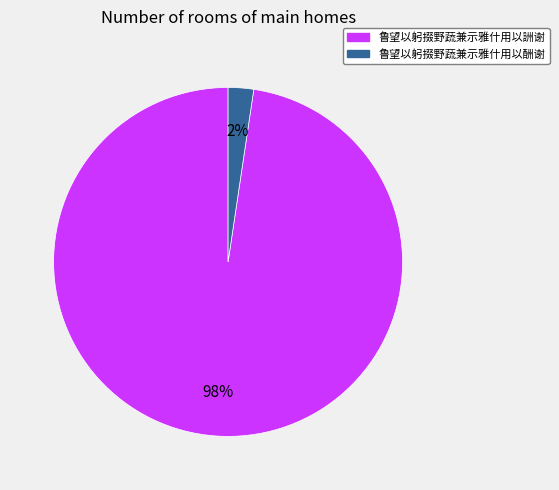

How many slices are in this pie chart?

2